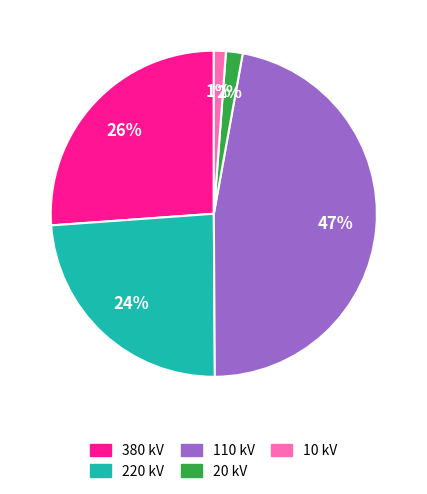

To the nearest percent, what is the difference between the largest and smallest slice percentages?

46%